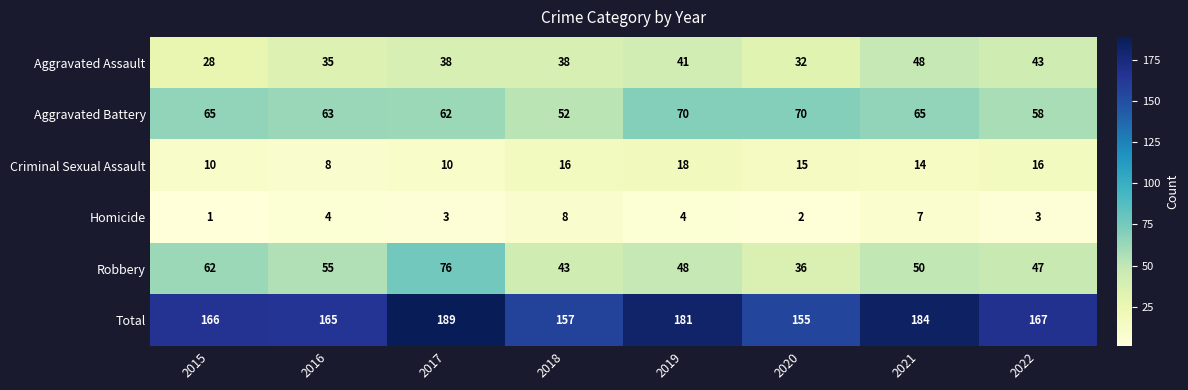

How many series are shown in this chart?

6